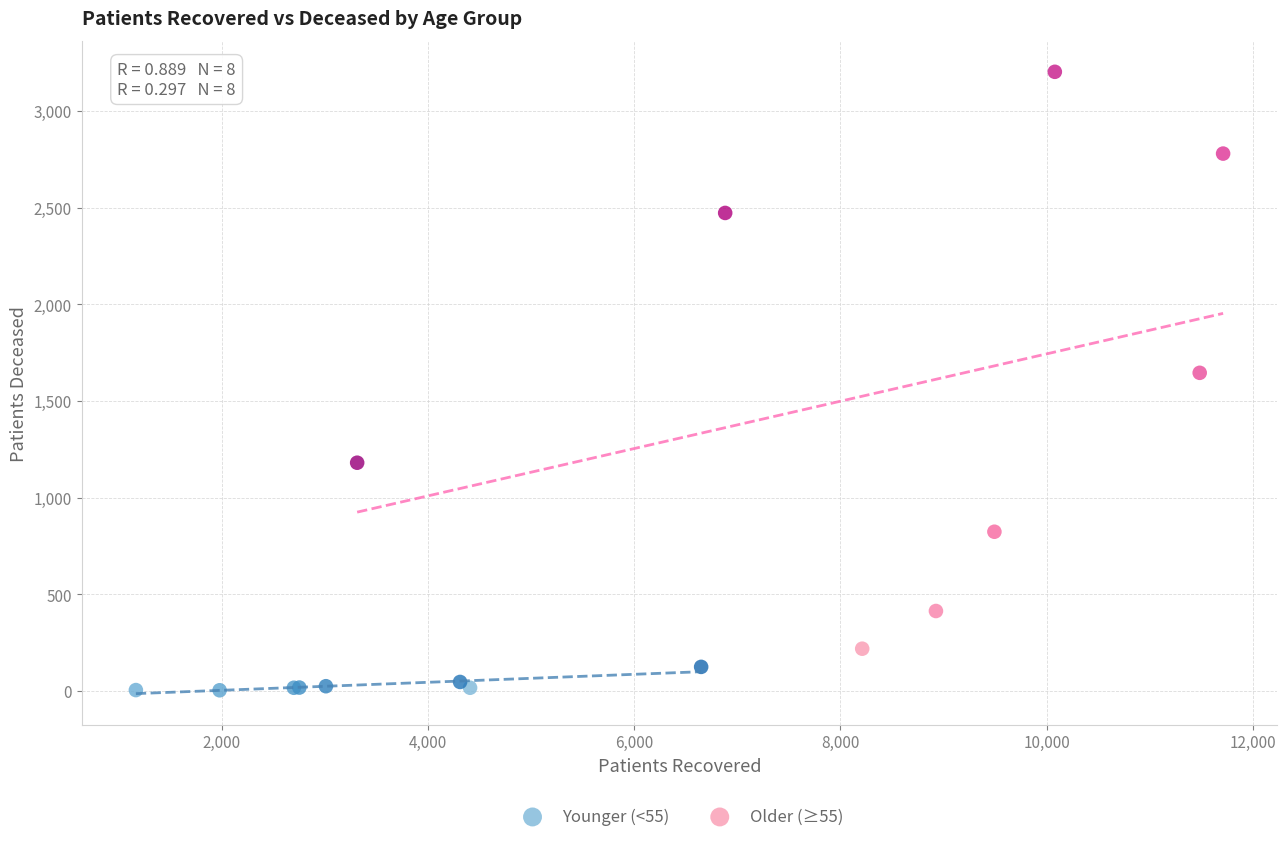

Which series has the widest spread of Y values?

Older (≥55)